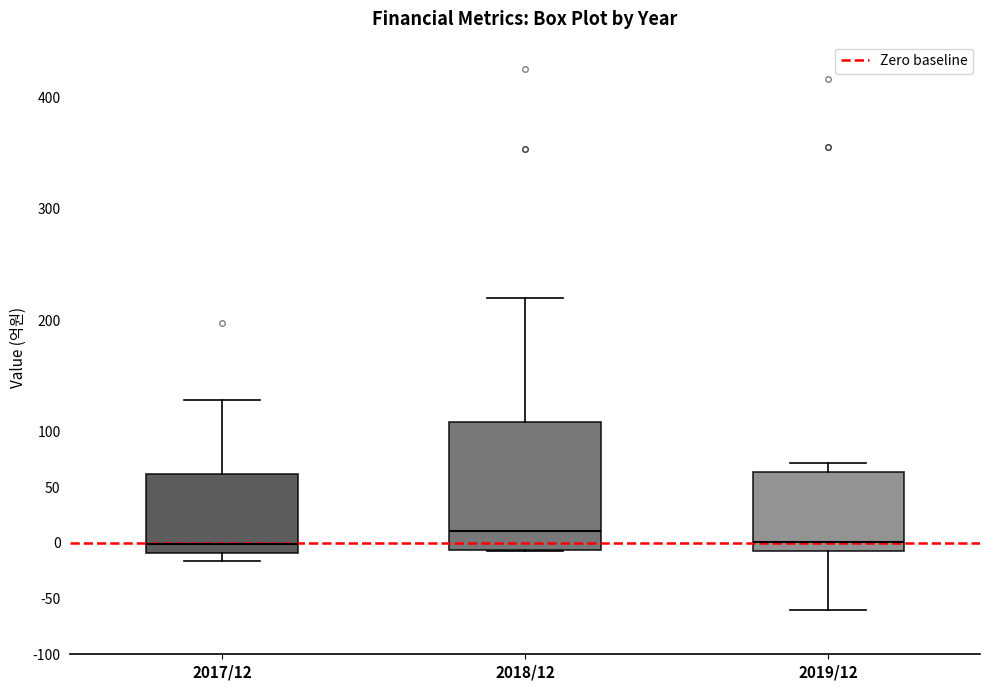

Where does the lower whisker of the box for 2017/12 end on the y-axis? The values are not printed on the chart, so give them approximately, as read against the axis.

-15